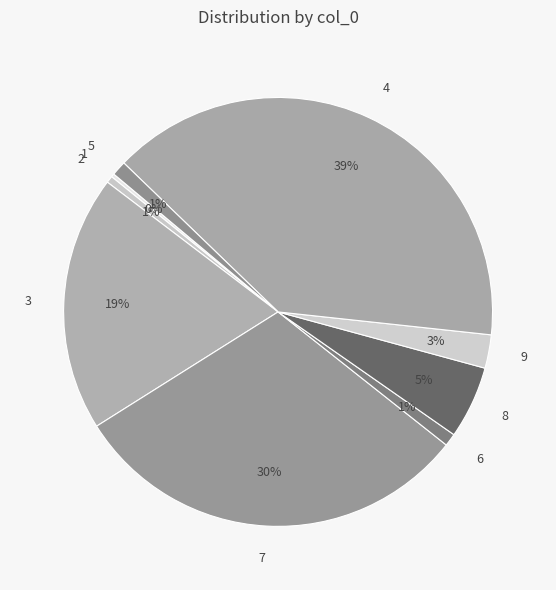

Is it true that 3 is 7% of the pie?

False